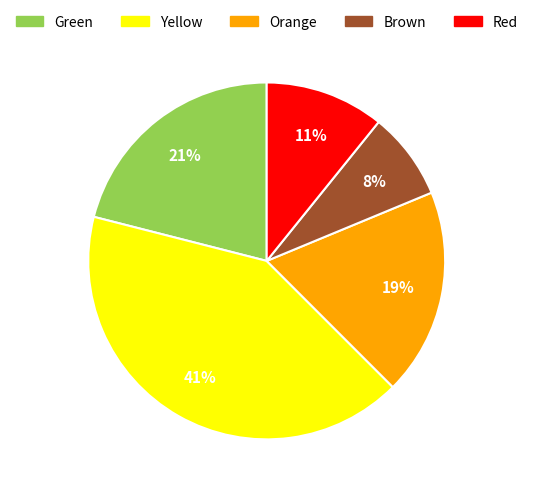

Combined, do Brown and Red account for over 50%?

No